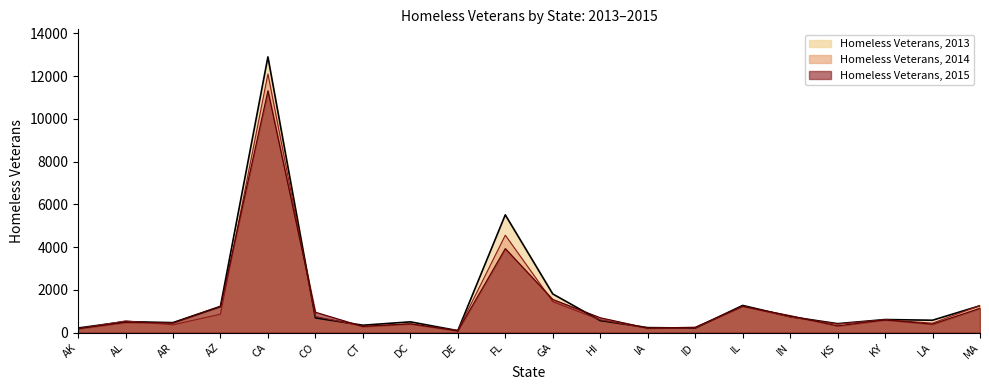

Rank the categories by Homeless Veterans, 2014 value from highest to lowest.

CA, FL, GA, MA, IL, AZ, CO, IN, KY, HI, AL, LA, DC, KS, AR, CT, ID, IA, AK, DE